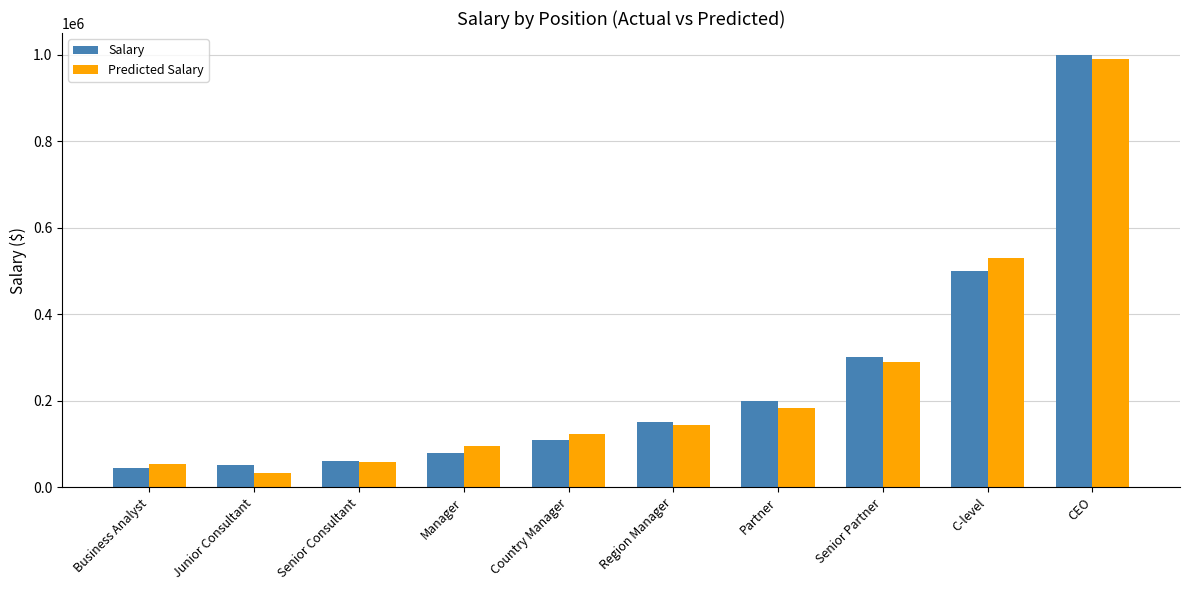

What is the greatest value displayed?

1000000.0